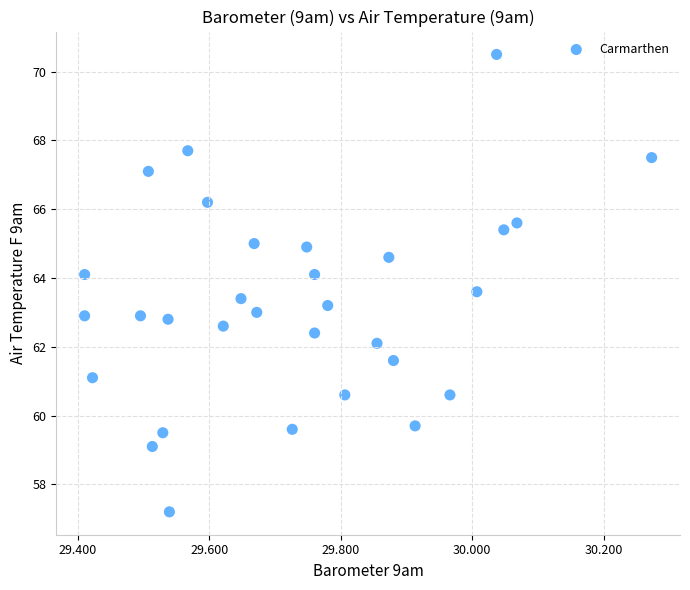

What is the range of Y values (max minus min)?

13.3